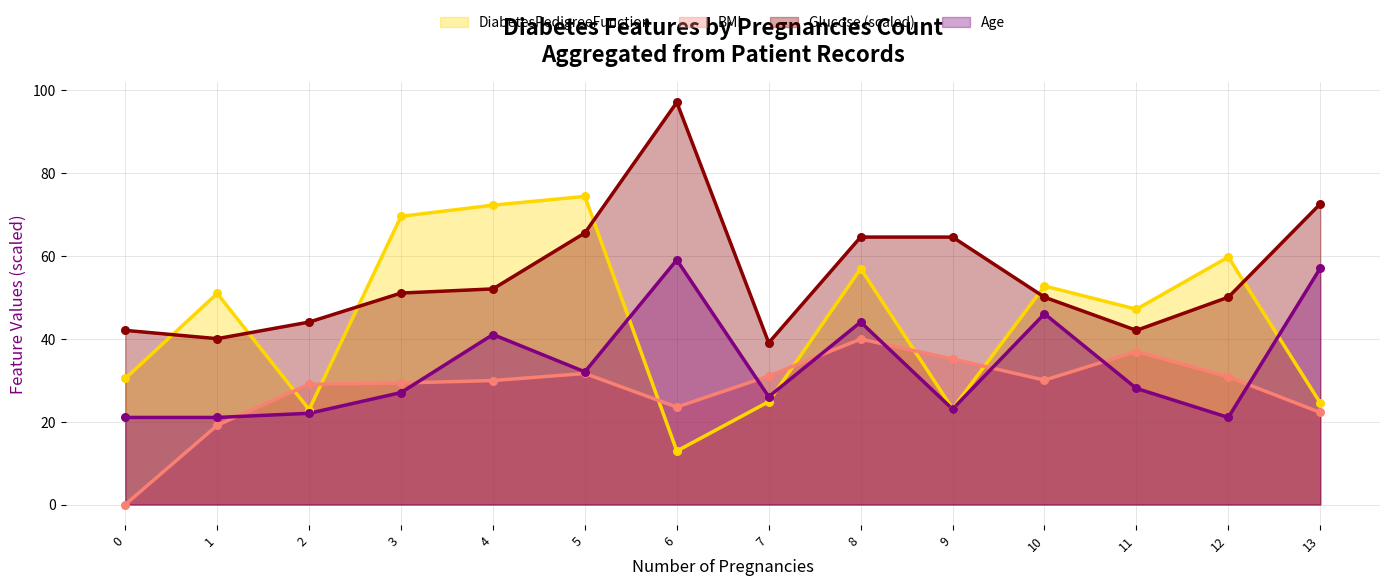

Which series contains the lowest Y value?

BMI